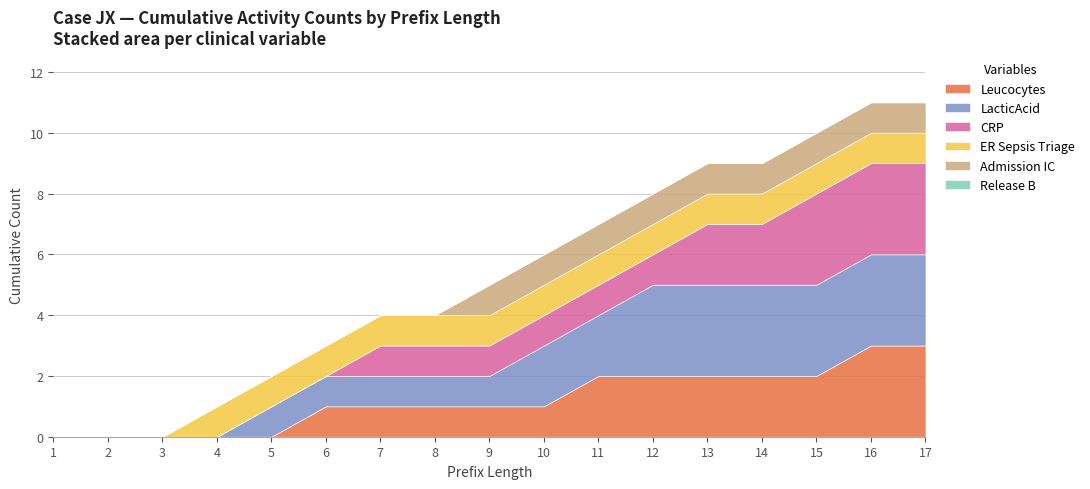

What is the average value of the Leucocytes series?

1